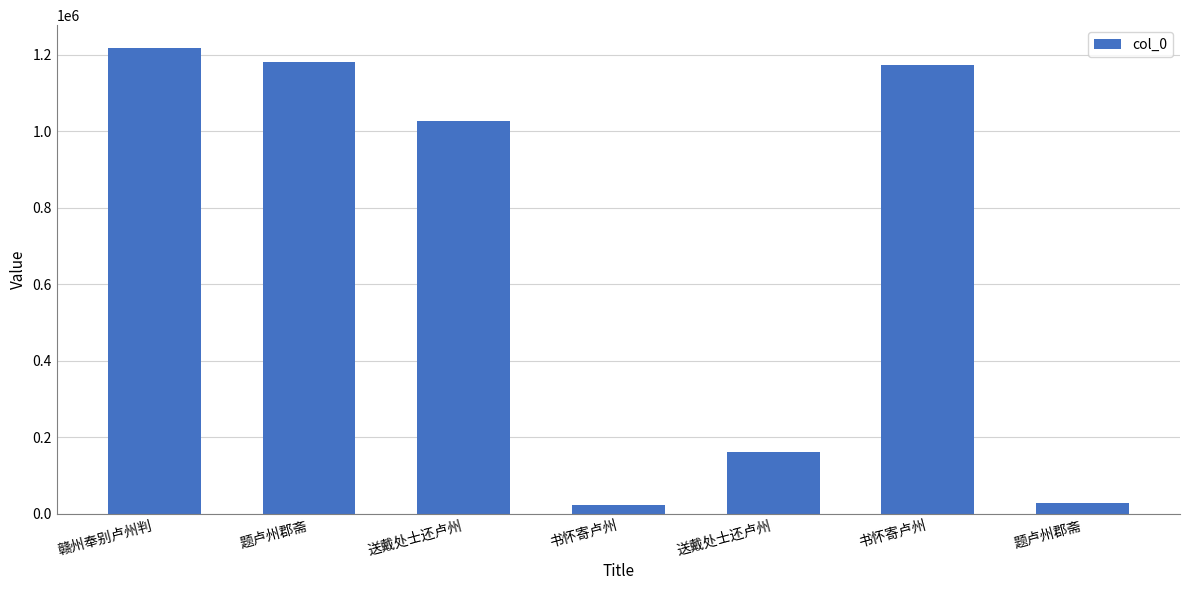

How many bars are there in total?

7